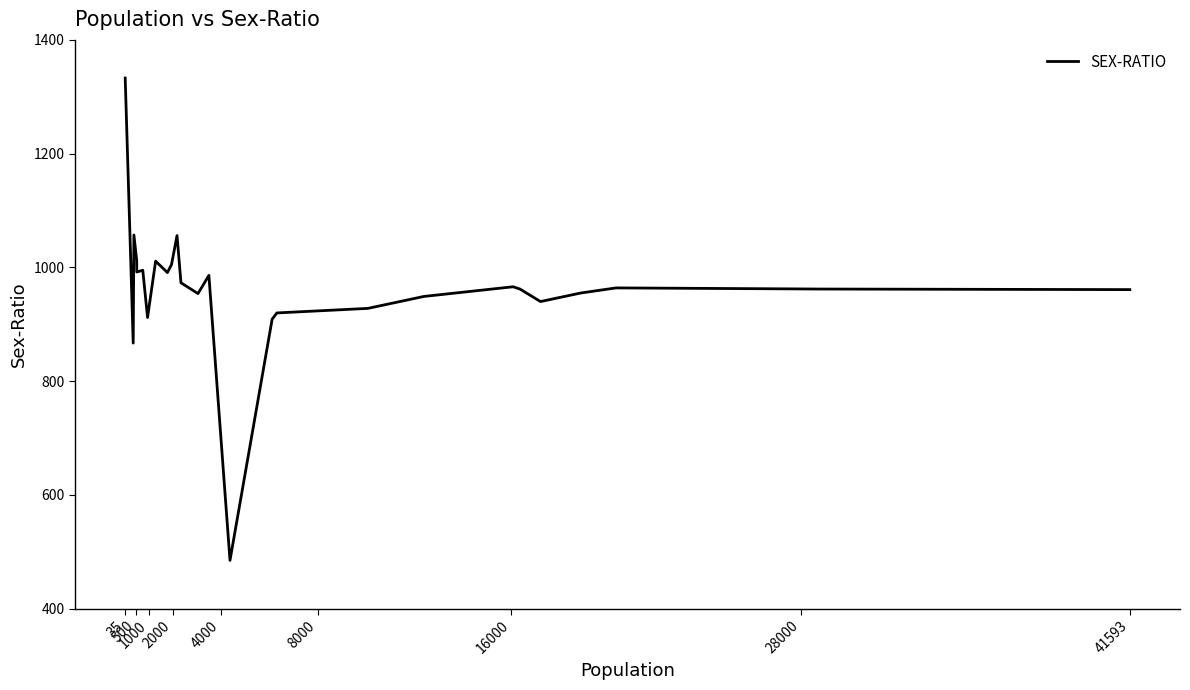

What is the maximum value shown in the chart?

1333